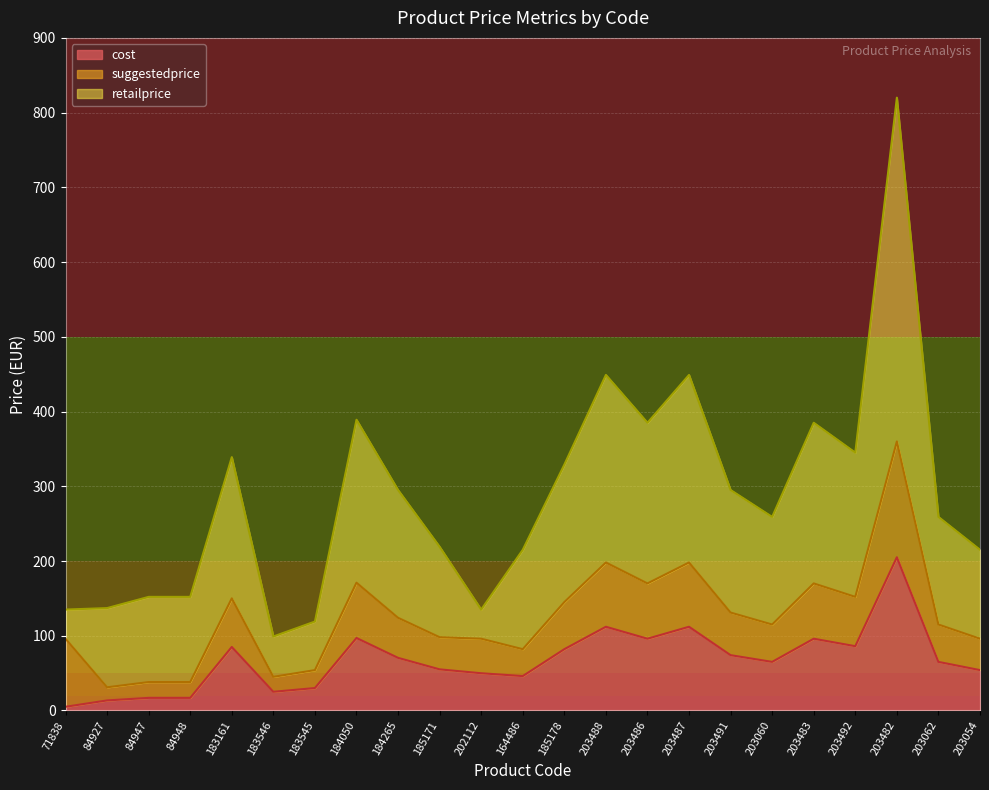

Rank the series at 183546 from highest to lowest value.

retailprice, suggestedprice, cost